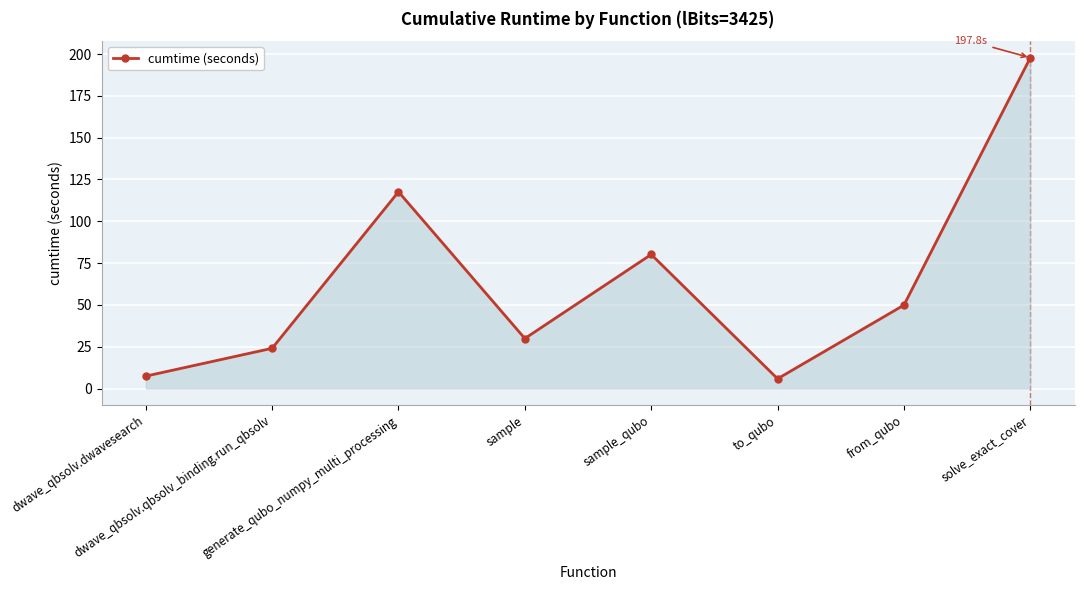

What is the difference between the second highest and second lowest values?

110.2